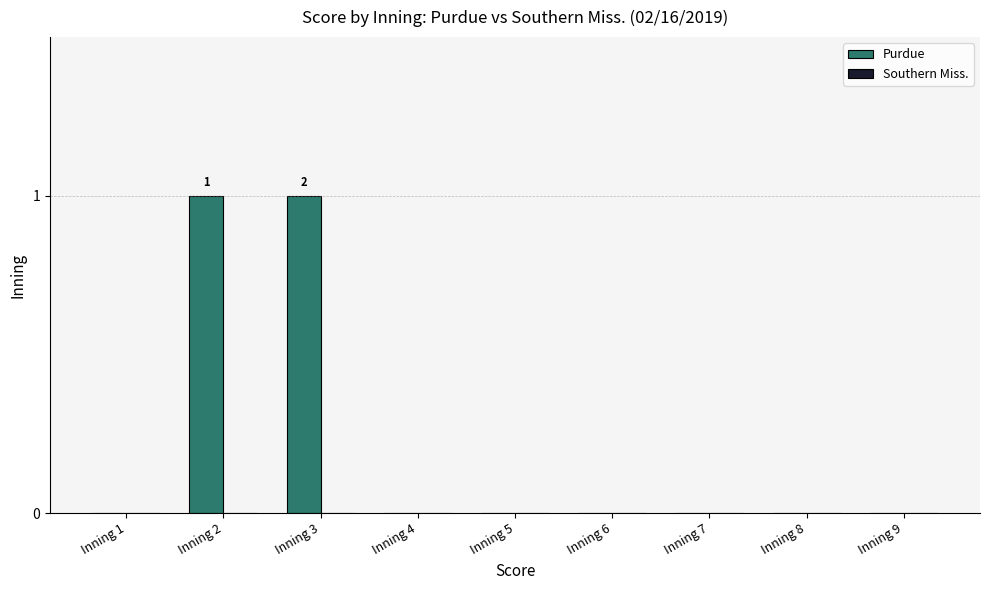

Are the bars horizontal?

No